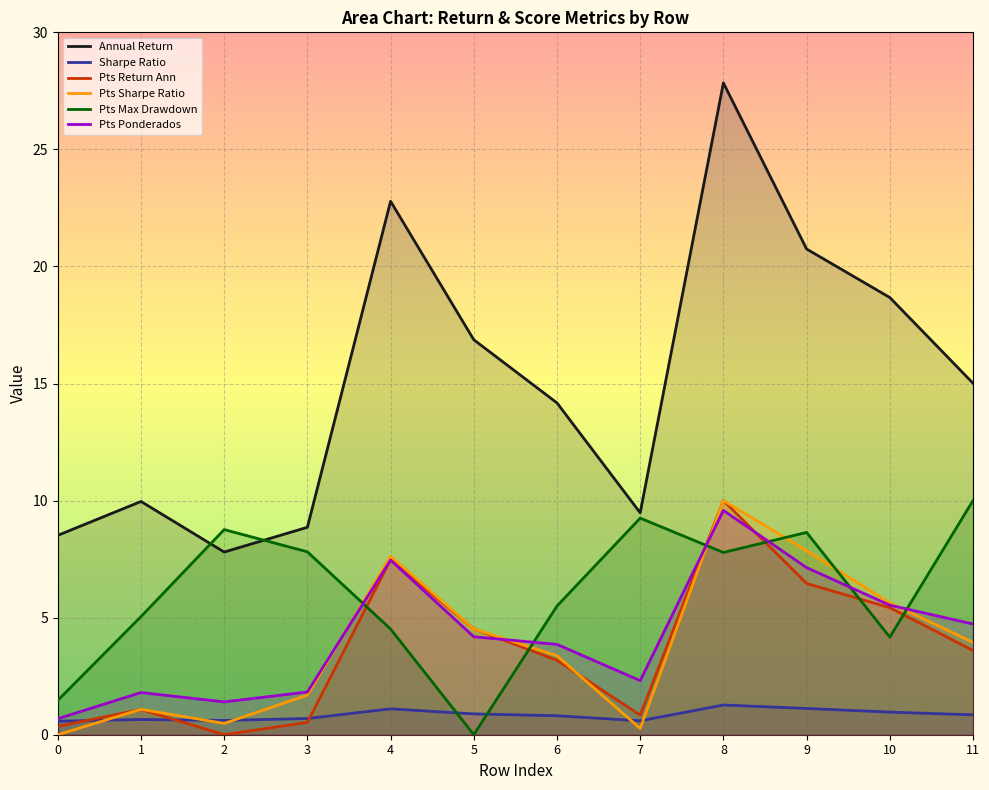

What is the value of the Pontos_ponderados point at the 8th from the left?

2.3